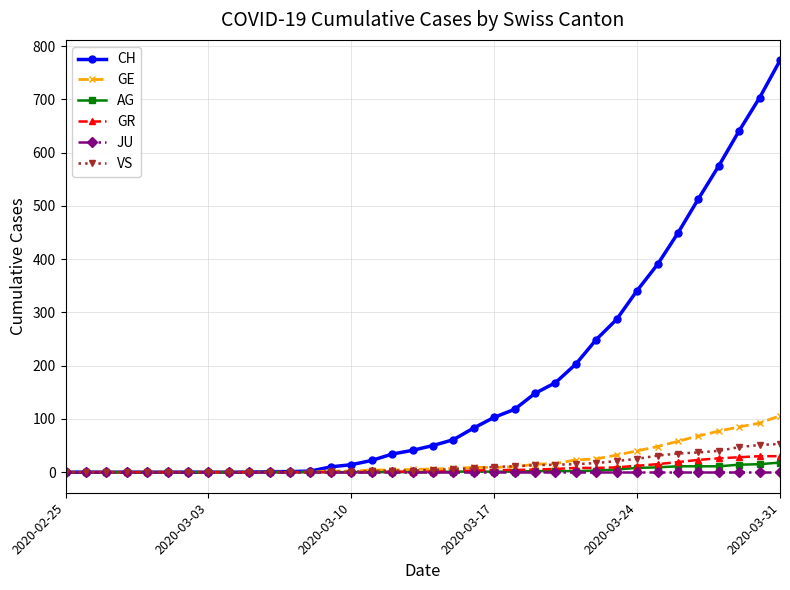

What is the maximum value shown in the chart?

773